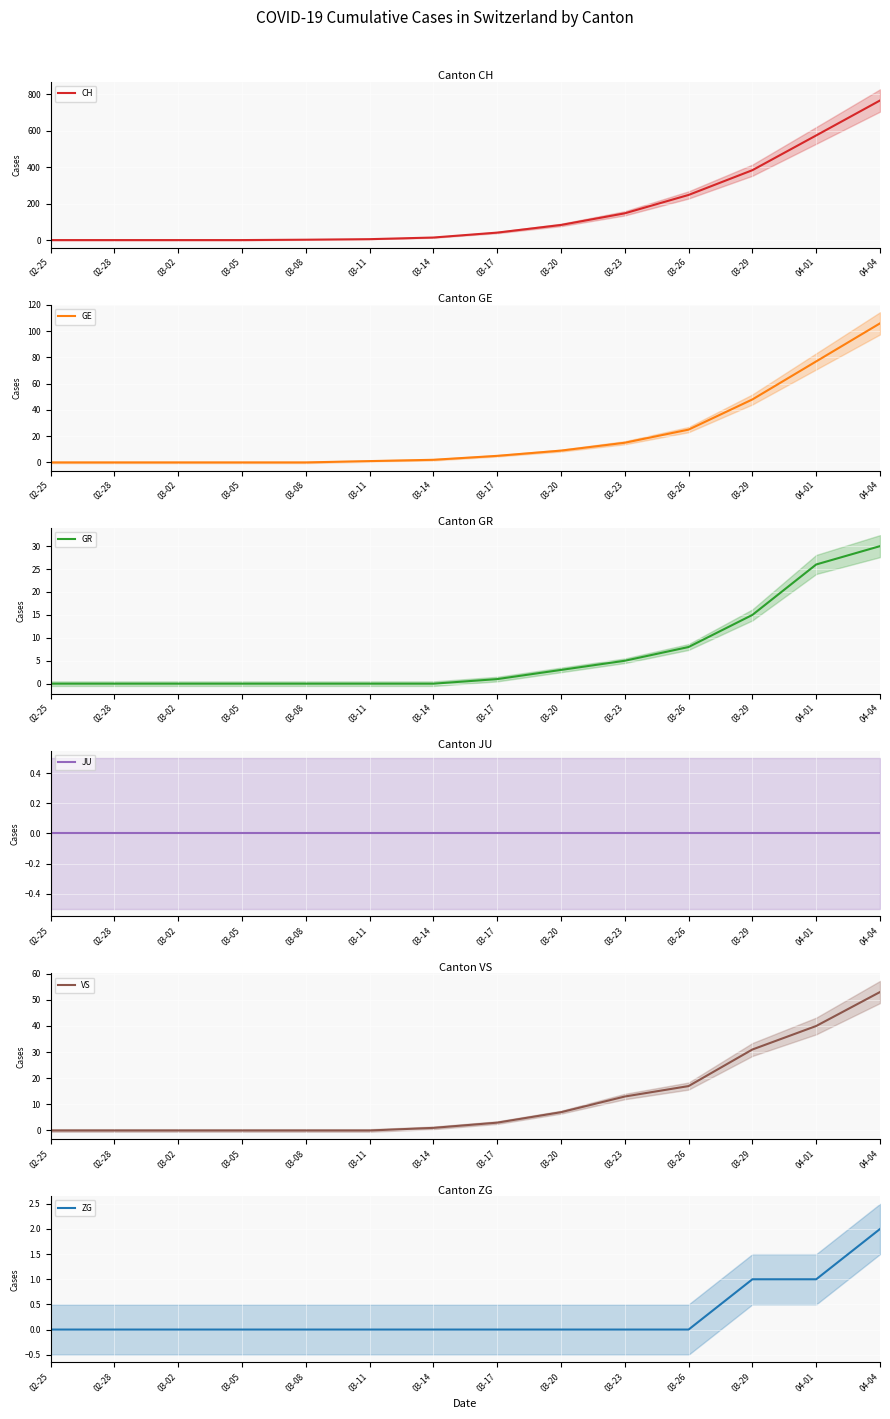

True or false: GE has a value of 2 at 03-14.

True